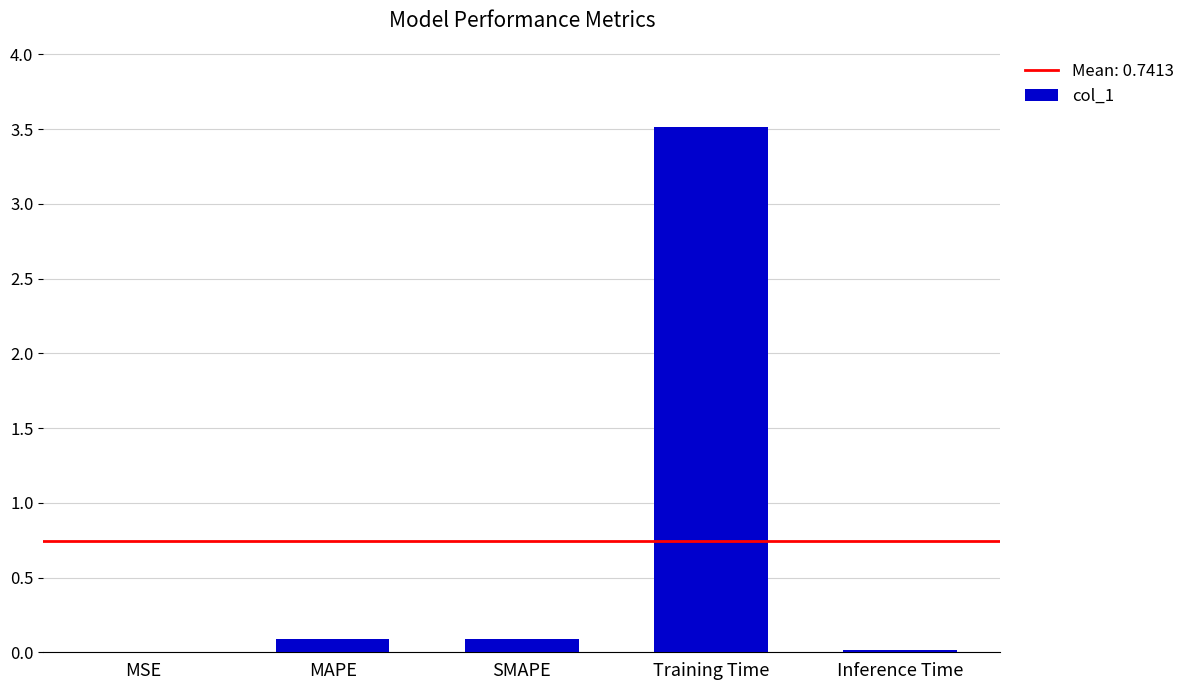

Is it true that the value at Inference Time is 0.0?

True